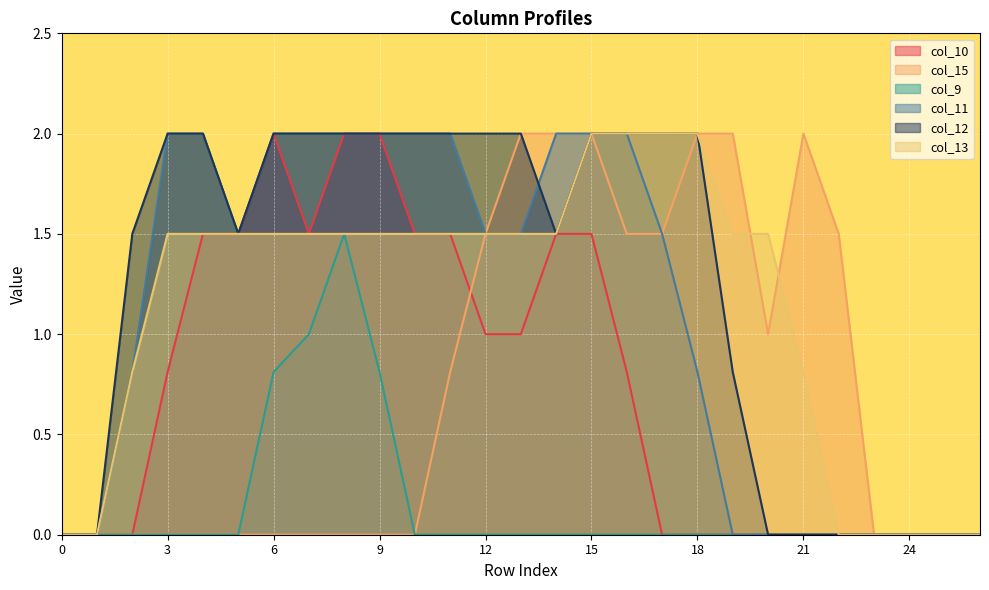

How many data points in col_9 are above 0?

4